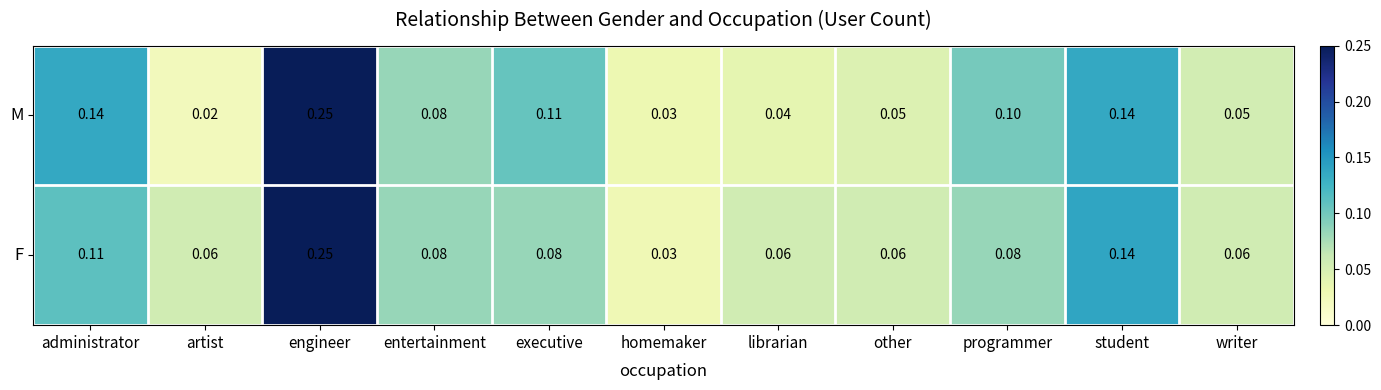

Where is F nearest to the value 0?

homemaker